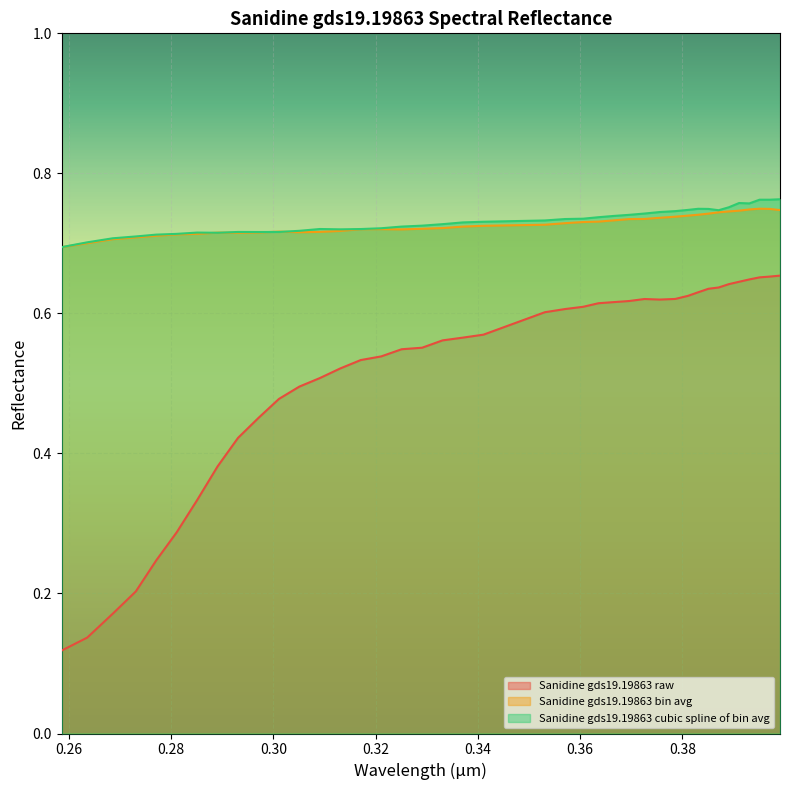

True or false: Sanidine gds19.19863 cubic spline of bin avg has more than 2 interior local peaks.

True